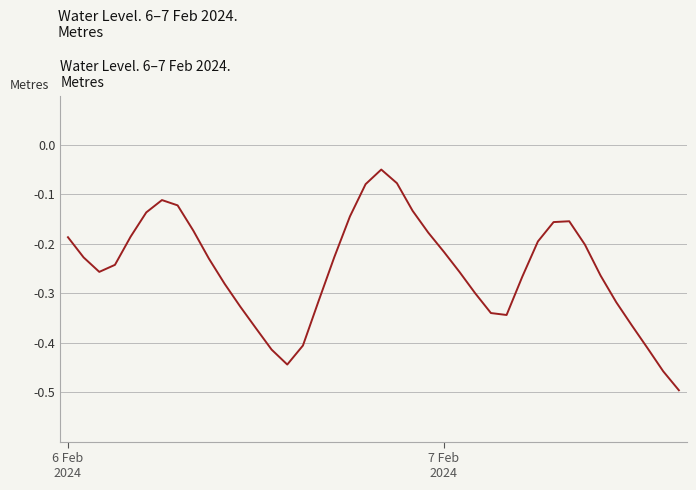

True or false: the data has more than 2 interior local peaks.

True